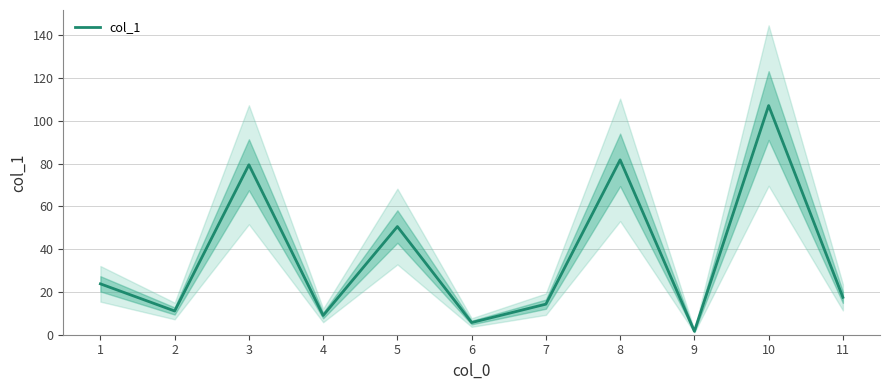

Where is the first local maximum?

3